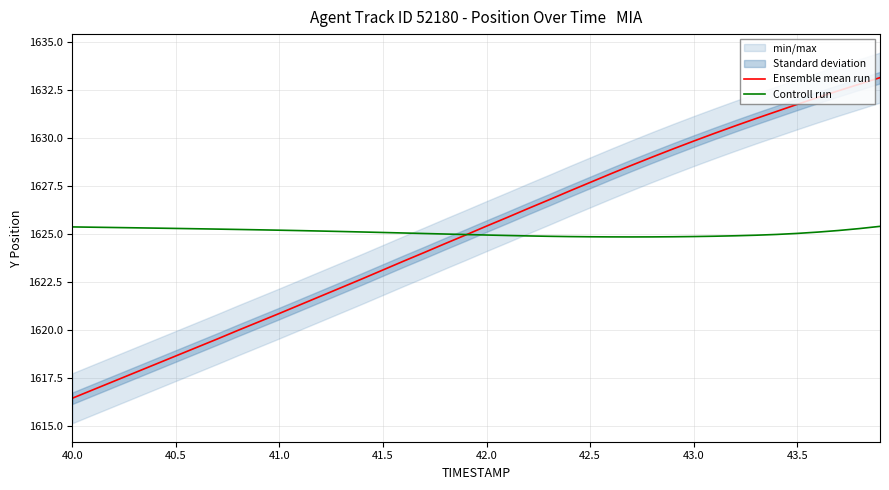

The value of Controll run at 42.0 is 964.6. True or false?

False